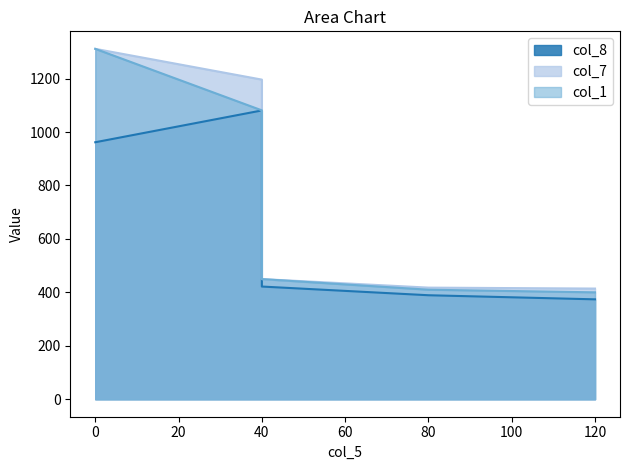

Is it true that col_7 equals 414.1 at 120?

True